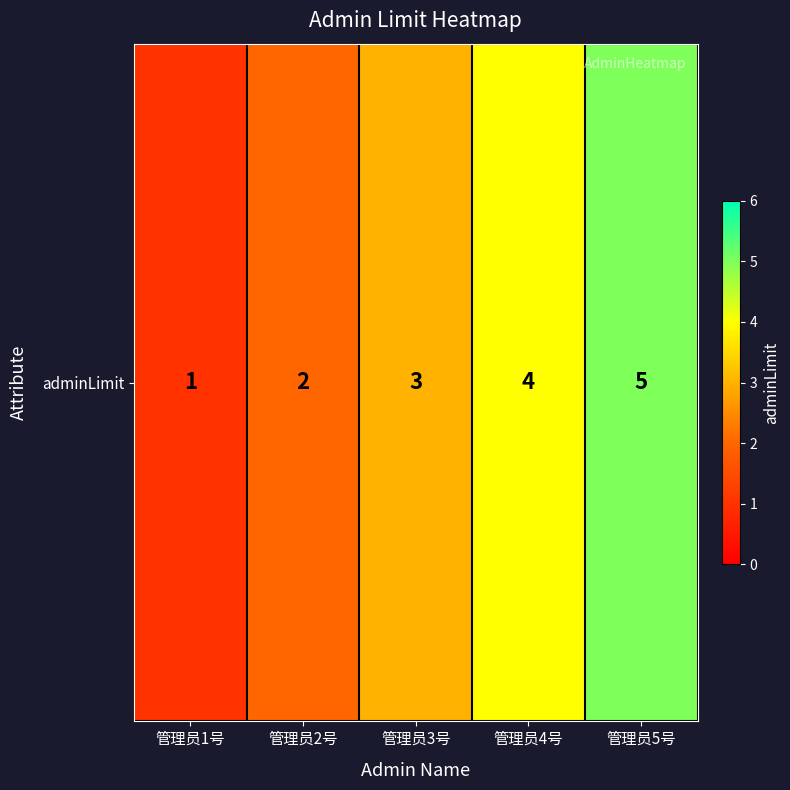

The chart shows a value of 3 at 管理员2号. True or false?

False